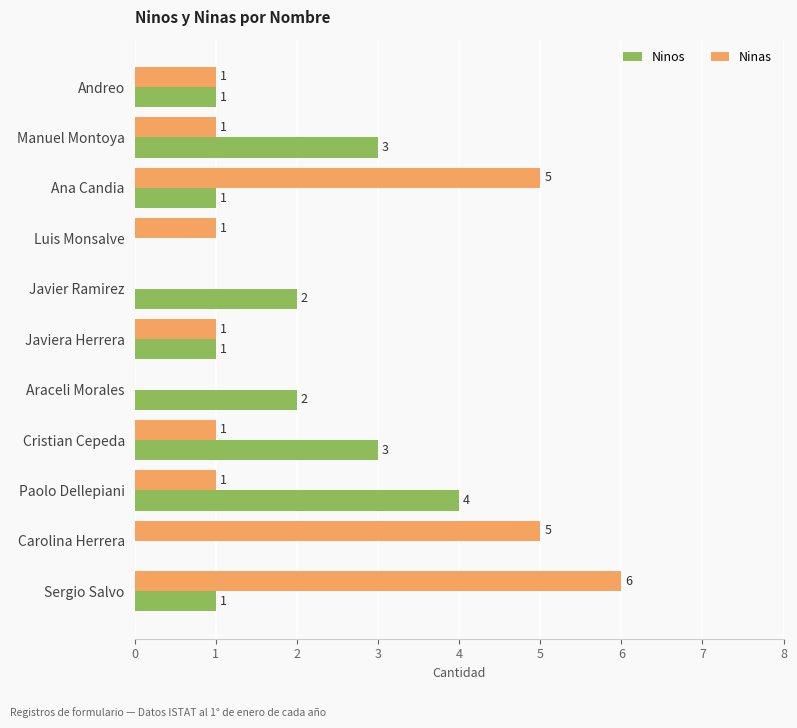

Count the Ninos values in the range 1 to 3.

8